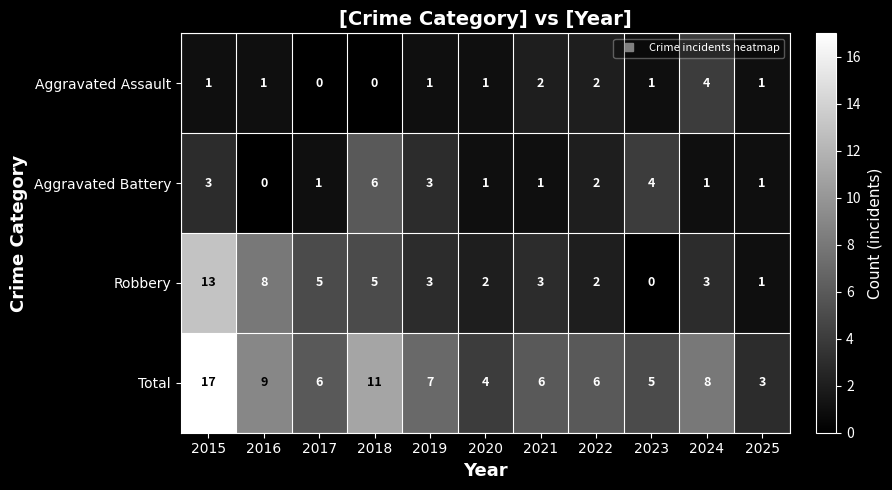

What is the difference between the highest and lowest values at 2017?

6